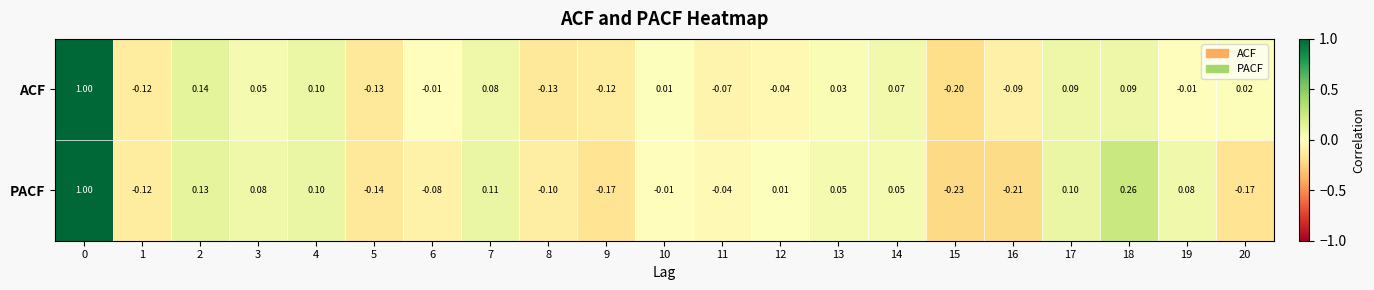

Which series changed the most between 12 and 19?

PACF